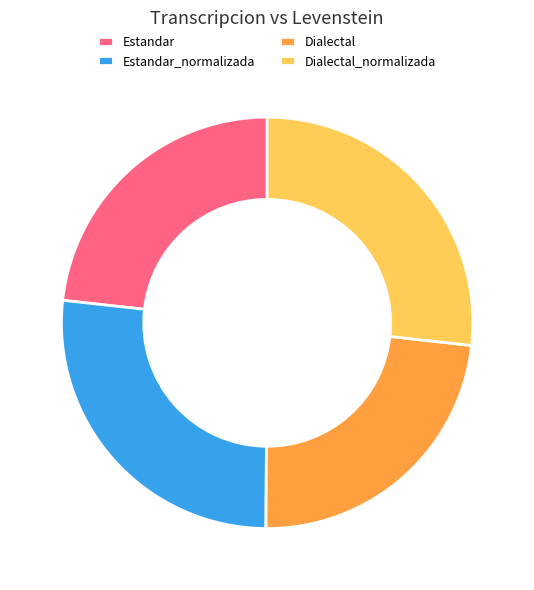

Which has a higher value, Estandar_normalizada or Estandar?

Estandar_normalizada